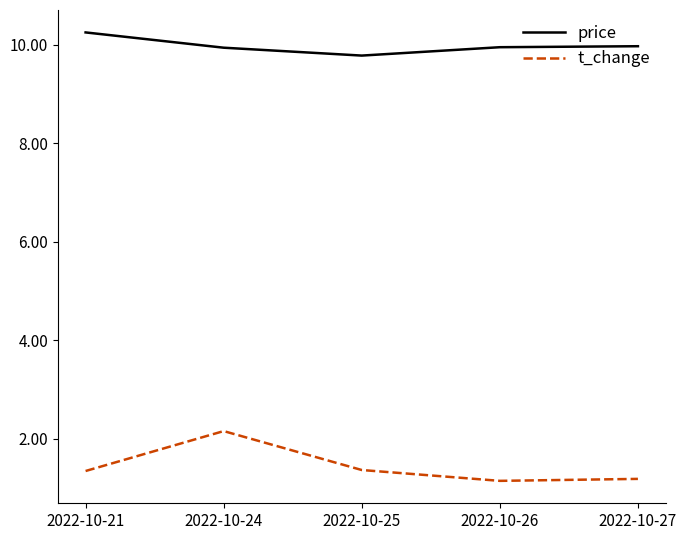

True or false: price and t_change intersect in this chart.

False